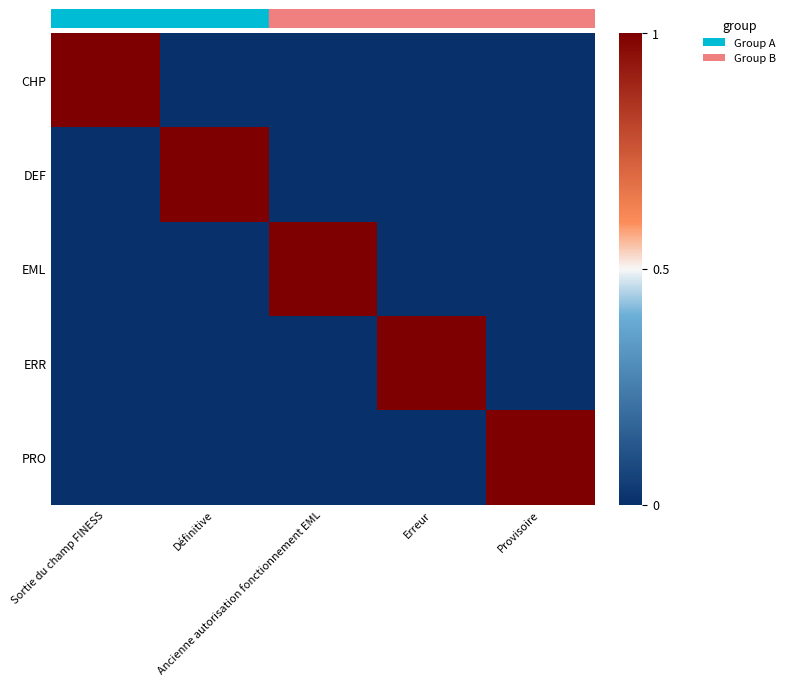

Reading left to right, extract all data points from this chart.

row_0: Sortie du champ FINESS=1	Définitive=0	Ancienne autorisation fonctionnement EML=0	Erreur=0	Provisoire=0
row_1: Sortie du champ FINESS=0	Définitive=1	Ancienne autorisation fonctionnement EML=0	Erreur=0	Provisoire=0
row_2: Sortie du champ FINESS=0	Définitive=0	Ancienne autorisation fonctionnement EML=1	Erreur=0	Provisoire=0
row_3: Sortie du champ FINESS=0	Définitive=0	Ancienne autorisation fonctionnement EML=0	Erreur=1	Provisoire=0
row_4: Sortie du champ FINESS=0	Définitive=0	Ancienne autorisation fonctionnement EML=0	Erreur=0	Provisoire=1